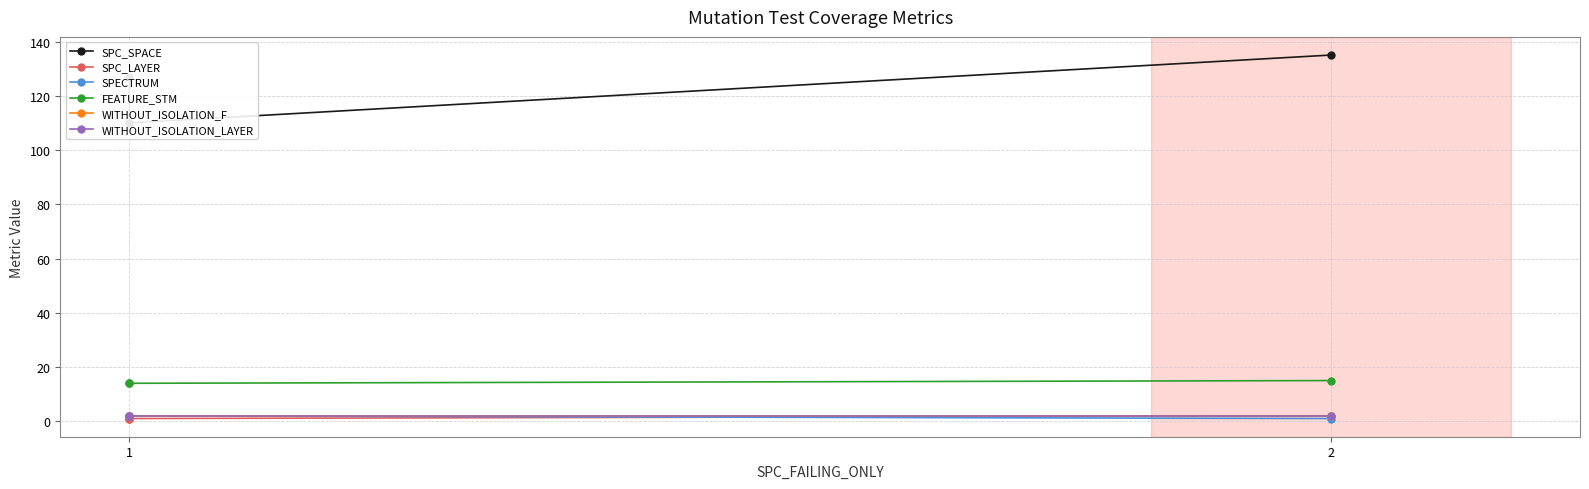

What value does the SPC_LAYER series have at 2?

2